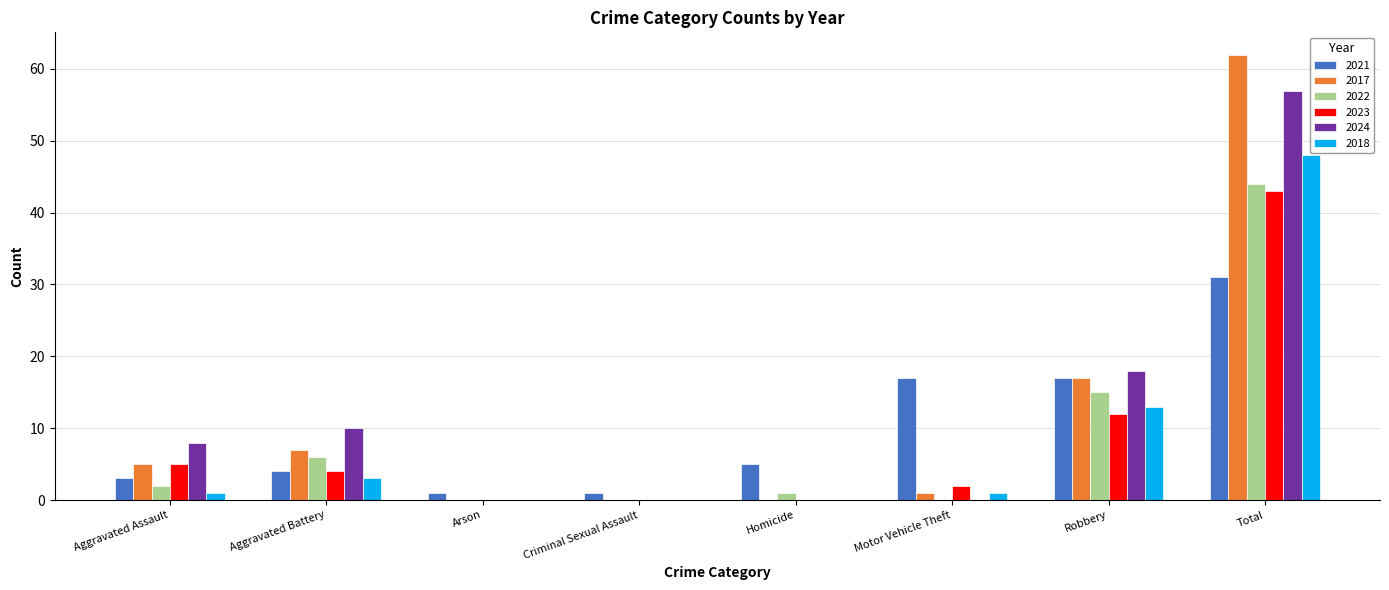

How many groups of bars are there?

8